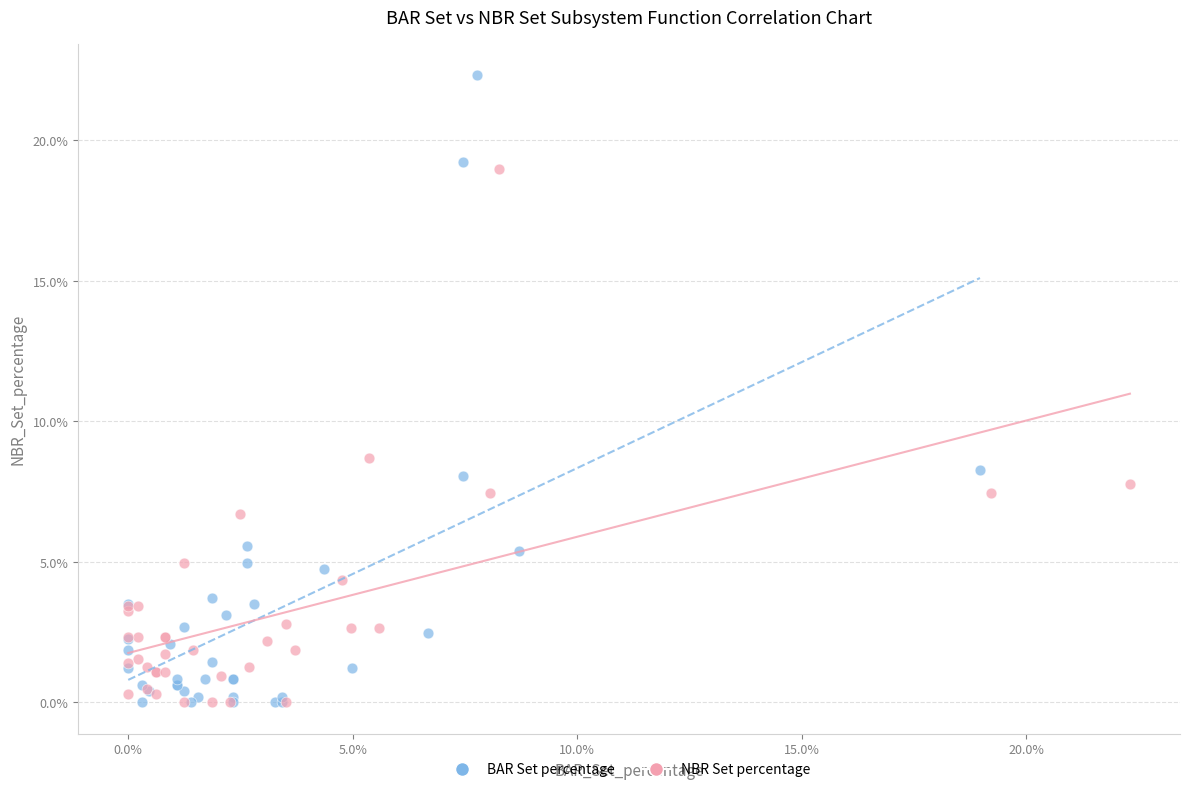

Which series has the widest spread of Y values?

BAR Set percentage